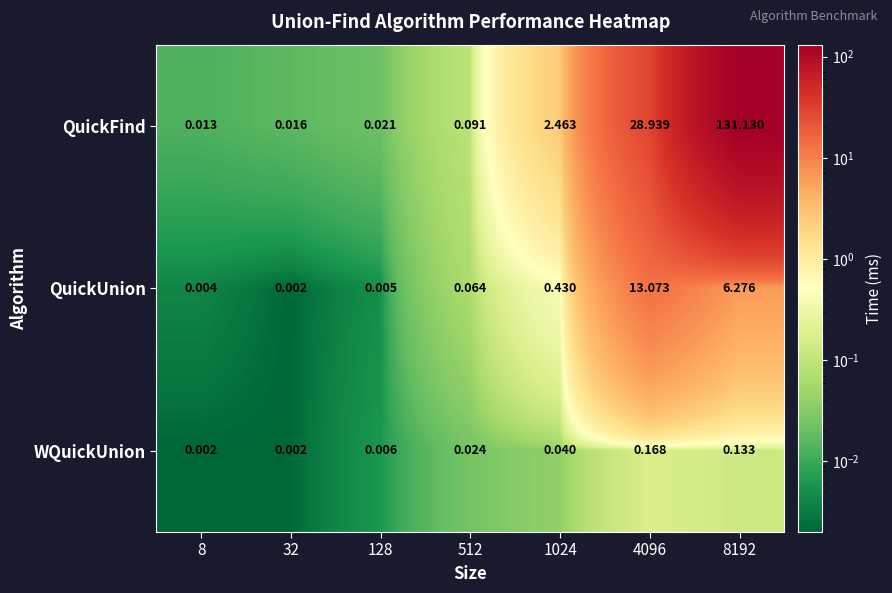

Rank the series at 8 from lowest to highest value.

WQuickUnion, QuickUnion, QuickFind